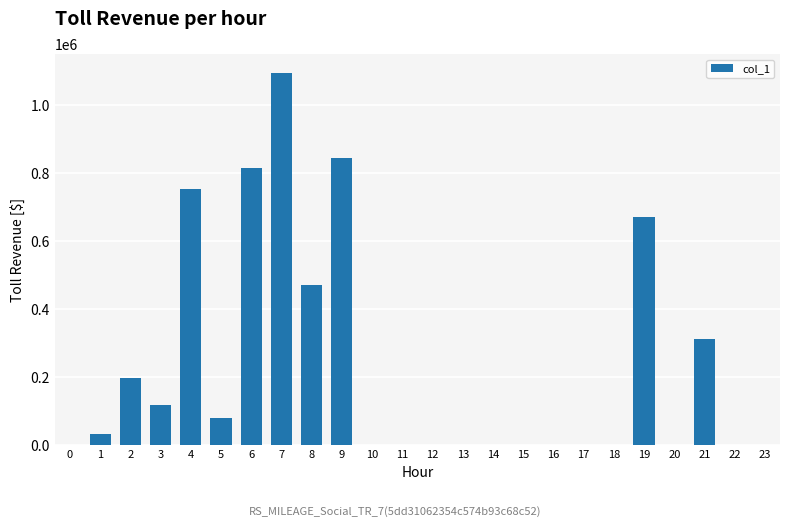

The chart shows a value of -434944 at 16. True or false?

False